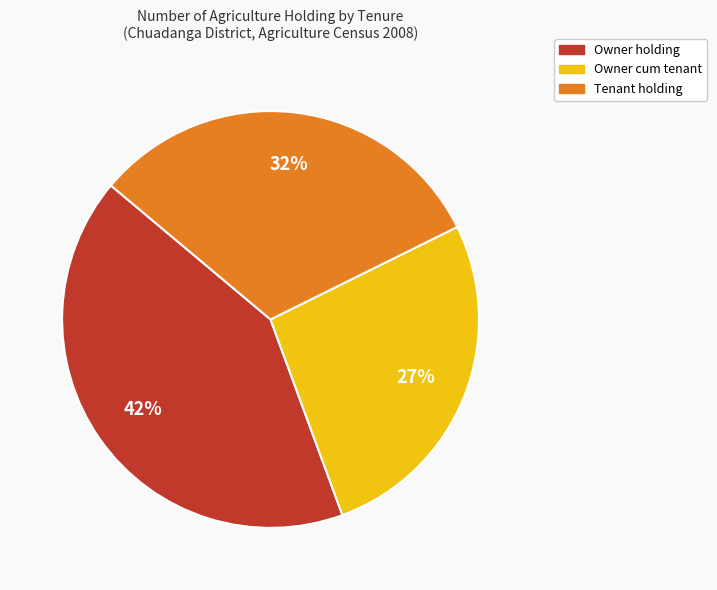

Is it true that Owner holding is 42% of the pie?

True